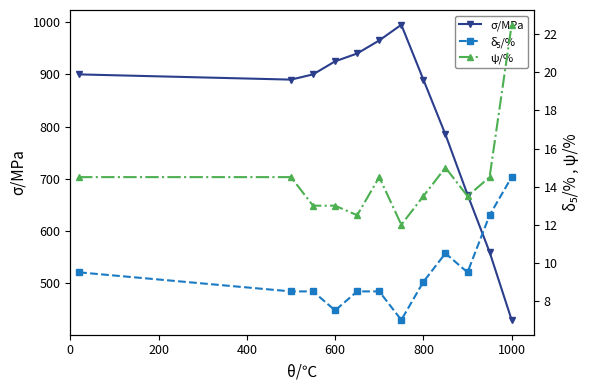

What are all the series names shown in the legend?

σ/MPa, δ₅/%, ψ/%